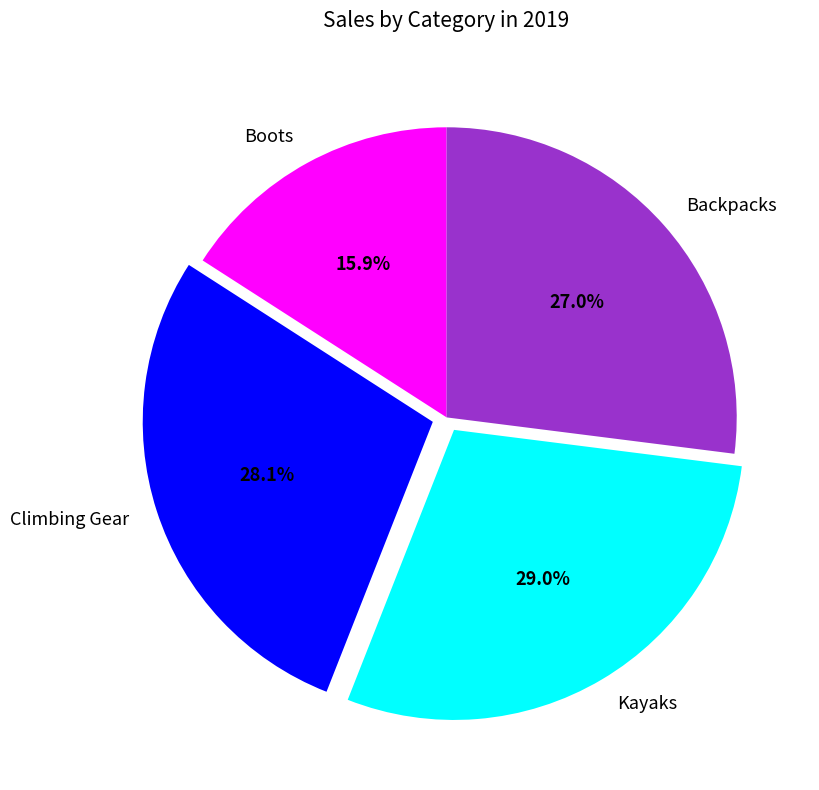

To the nearest percent, what is the combined percentage of Kayaks and Boots?

45%